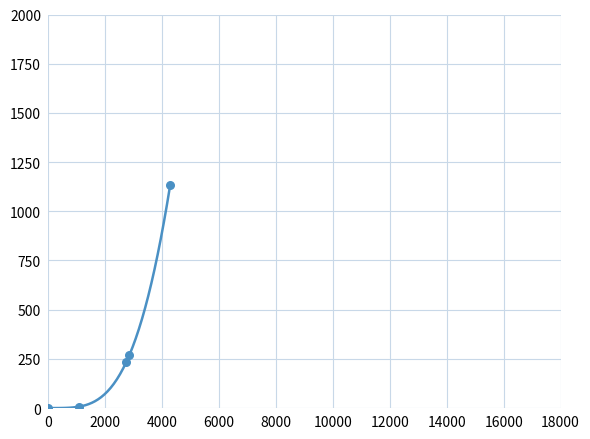

What is the greatest value displayed?

1134.2